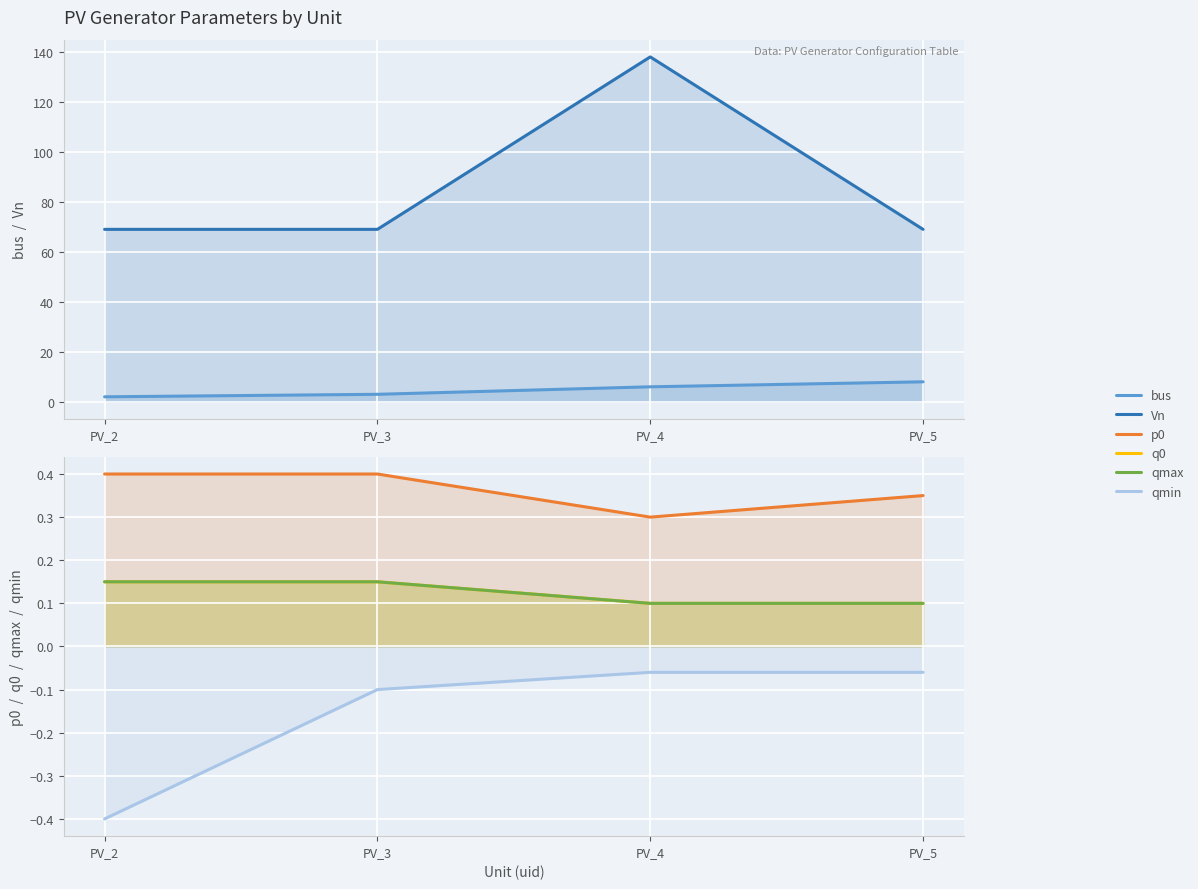

List the series in order of their peak value, lowest first.

qmin, q0, qmax, p0, bus, Vn